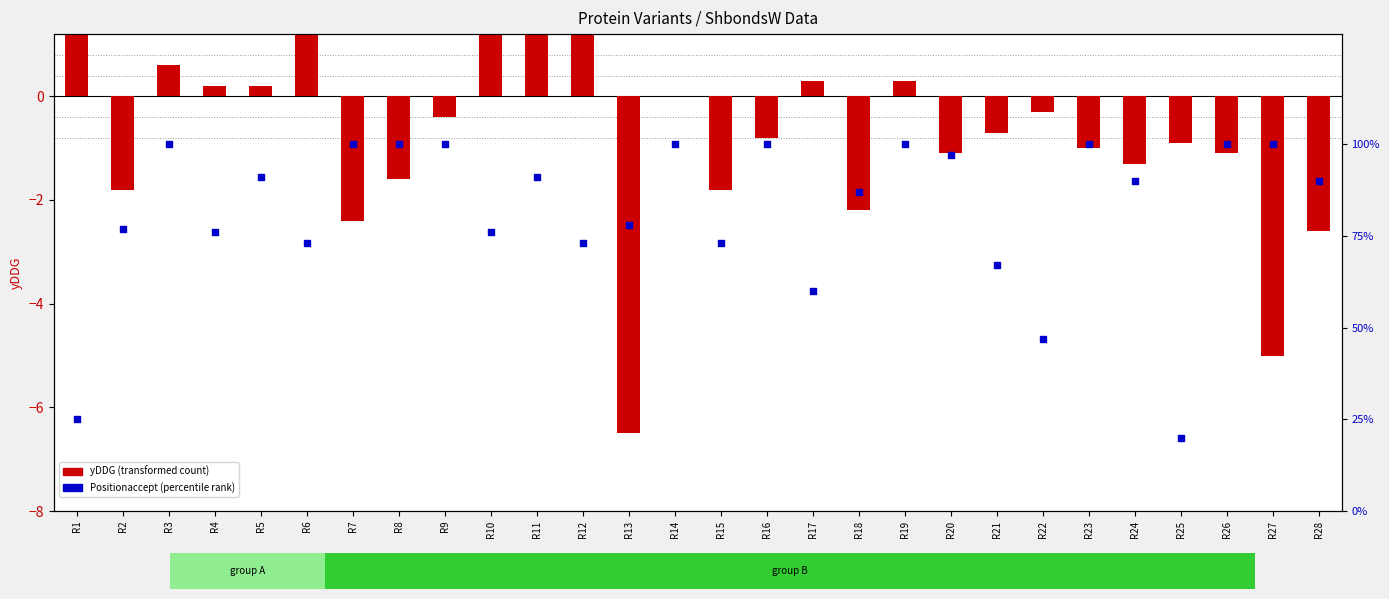

Is the value of yDDG (transformed count) at R12 greater than the value of Positionaccept (percentile rank) at R22?

No